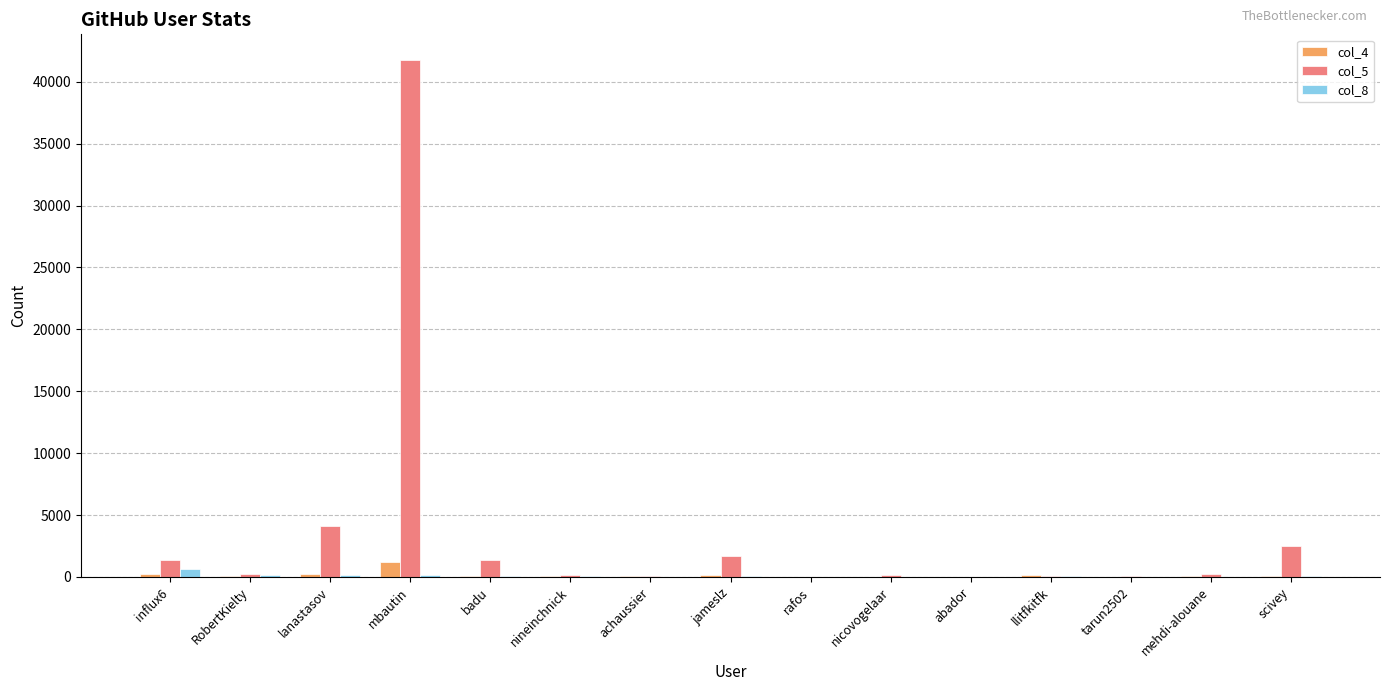

What is the approximate value of col_8 at scivey, to the nearest 100?

100